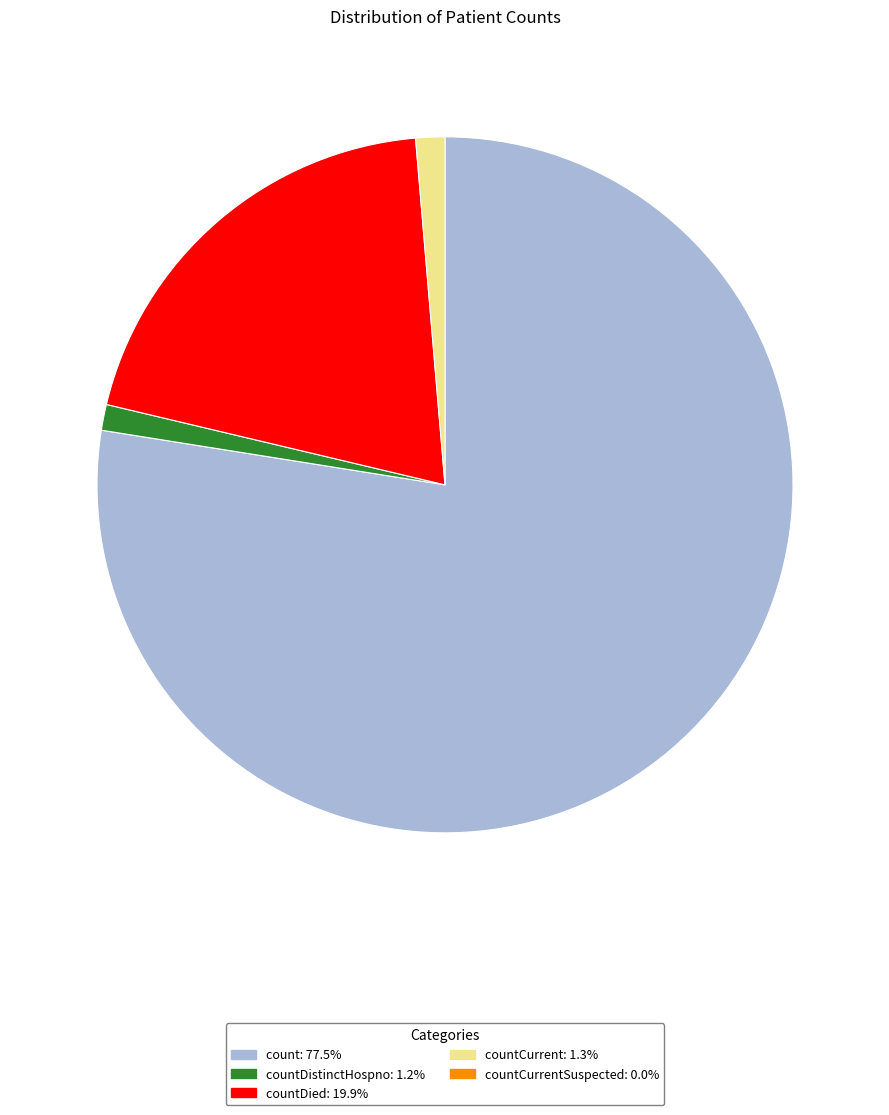

Does any single category account for the majority?

Yes